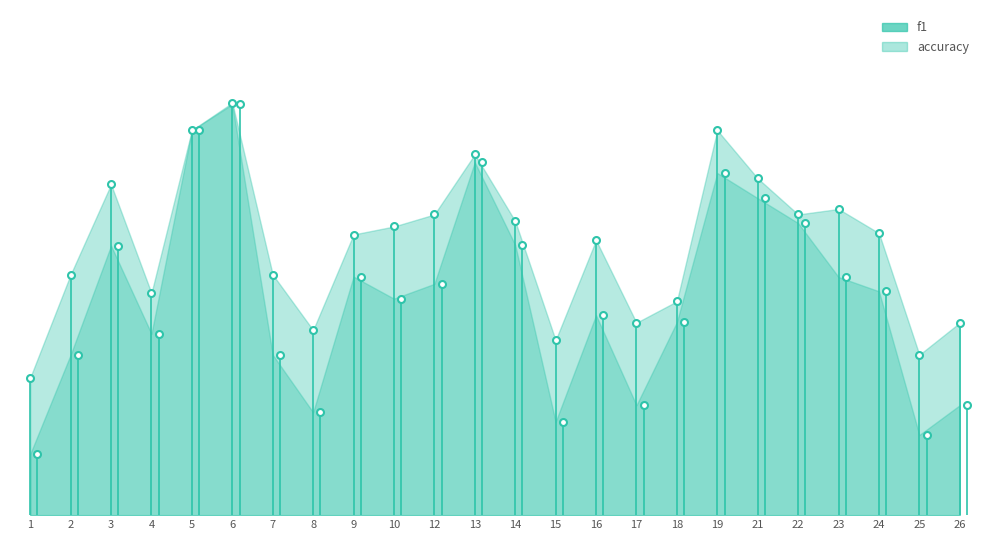

What is the difference between the maximum and minimum values in the f1 series?

0.7